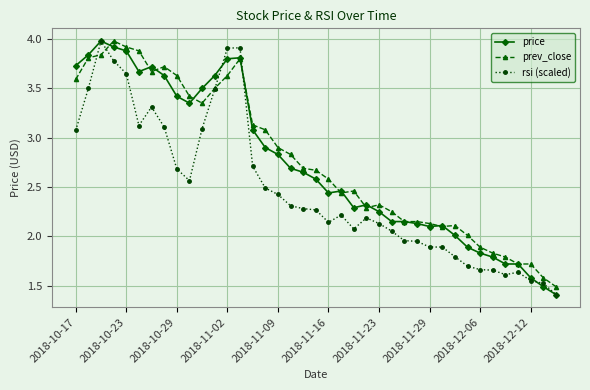

How many lines are shown in the chart?

3